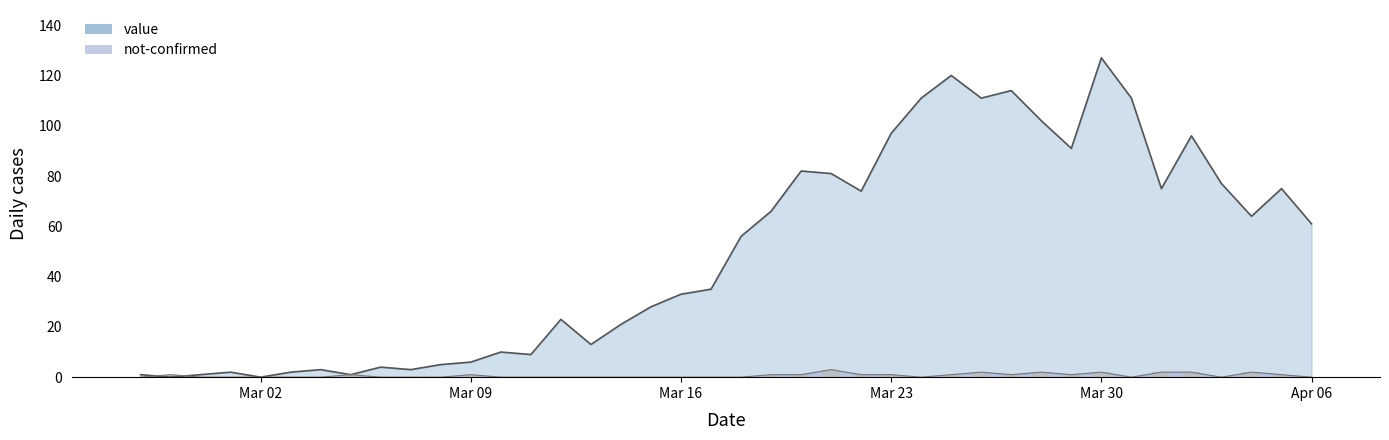

True or false: not-confirmed has a value of 2 at 2020-03-18.

False